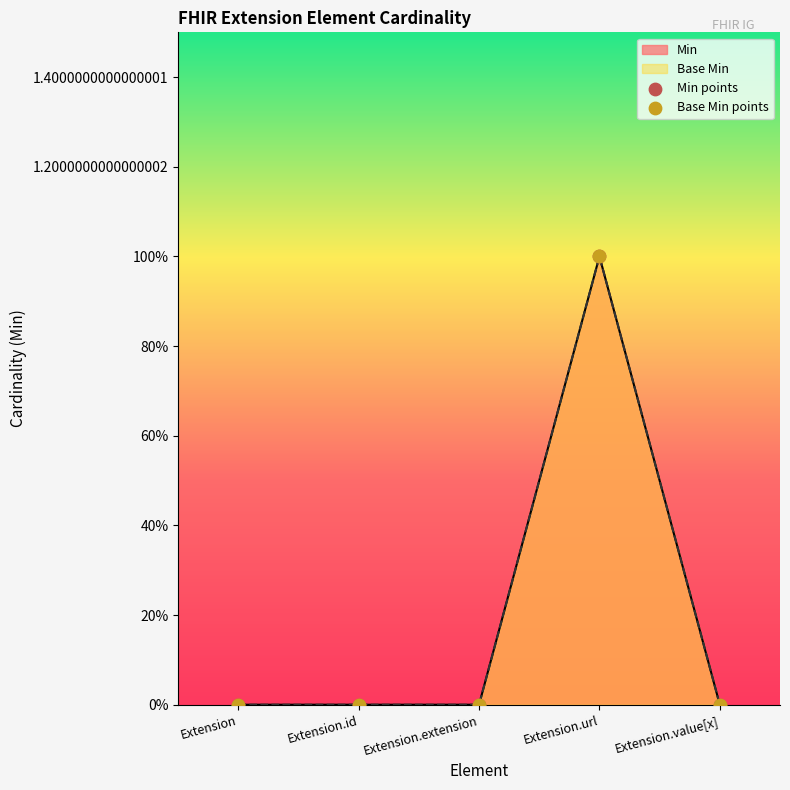

Which series reaches the maximum Y coordinate?

Min points